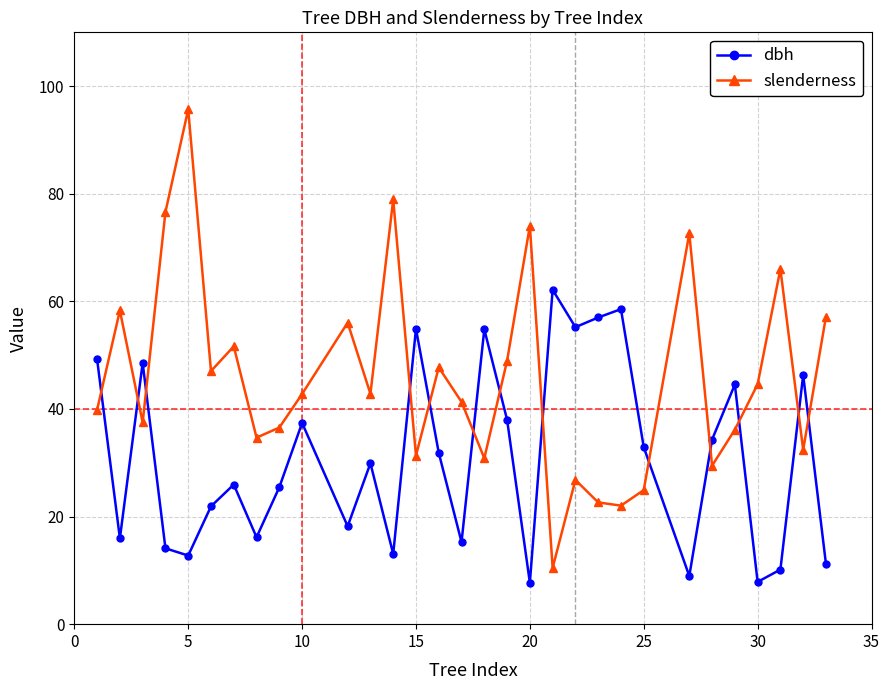

What is the value of the dbh point at the 4th from the left?

14.1